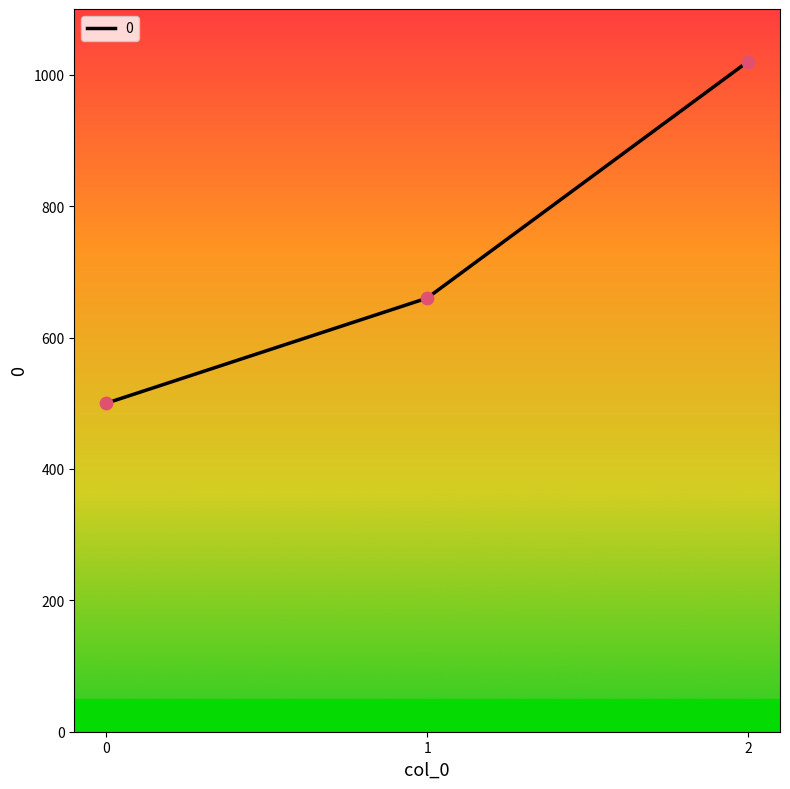

What is the change in value from 0 to 1?

+160